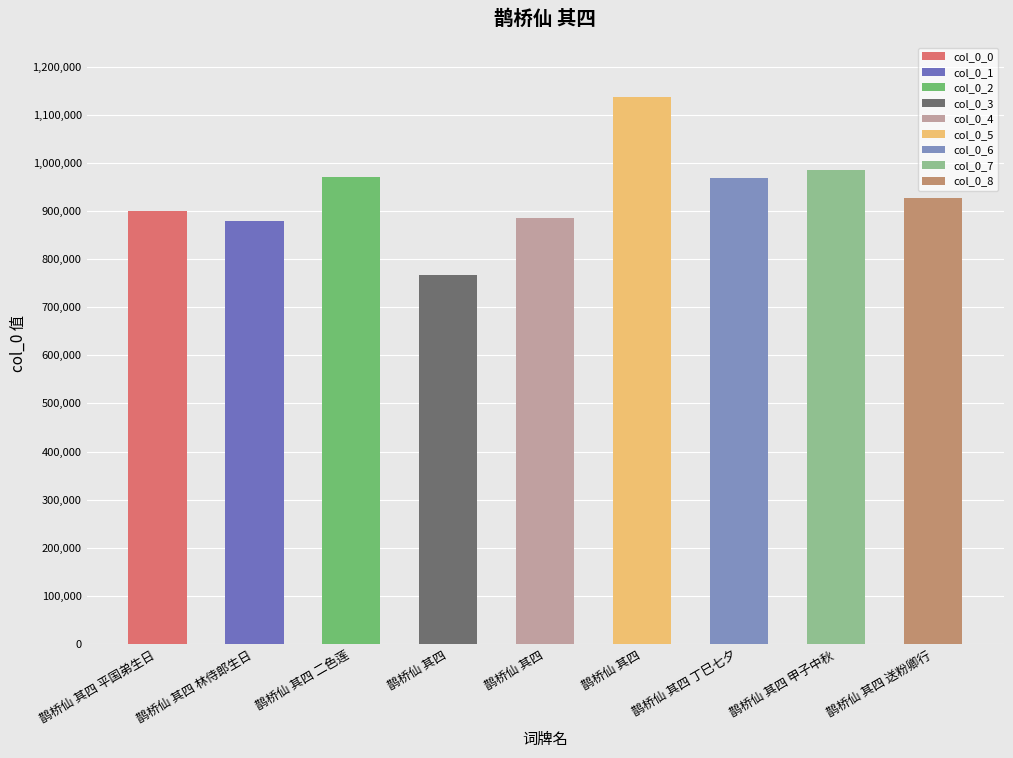

List the labels in order of value, largest first.

鹊桥仙 其四, 鹊桥仙 其四 甲子中秋, 鹊桥仙 其四 二色莲, 鹊桥仙 其四 丁巳七夕, 鹊桥仙 其四 送粉卿行, 鹊桥仙 其四 平国弟生日, 鹊桥仙 其四, 鹊桥仙 其四 林侍郎生日, 鹊桥仙 其四